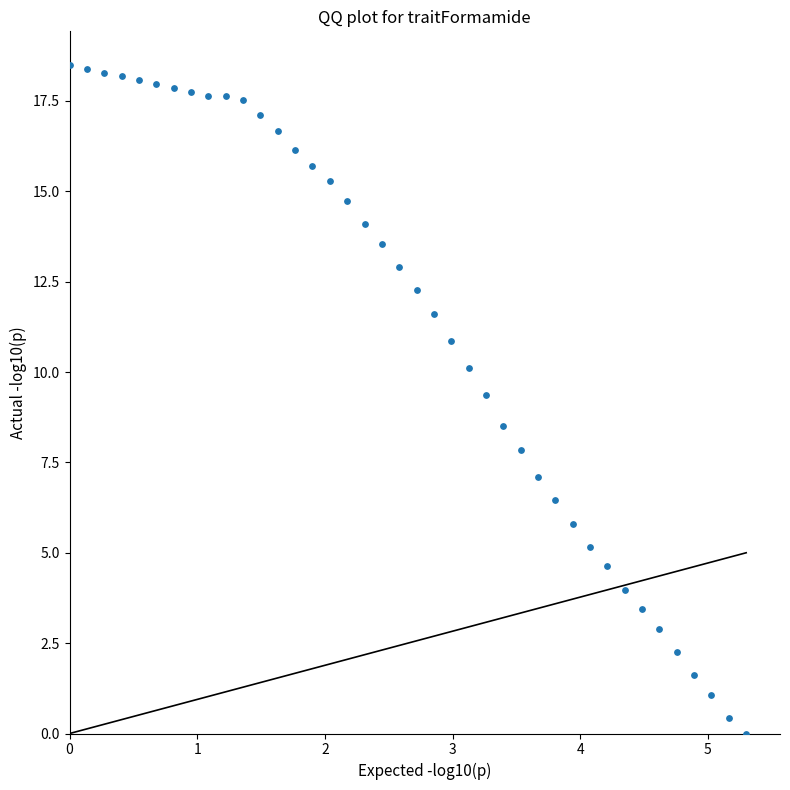

What is the range of X values (max minus min)?

5.3